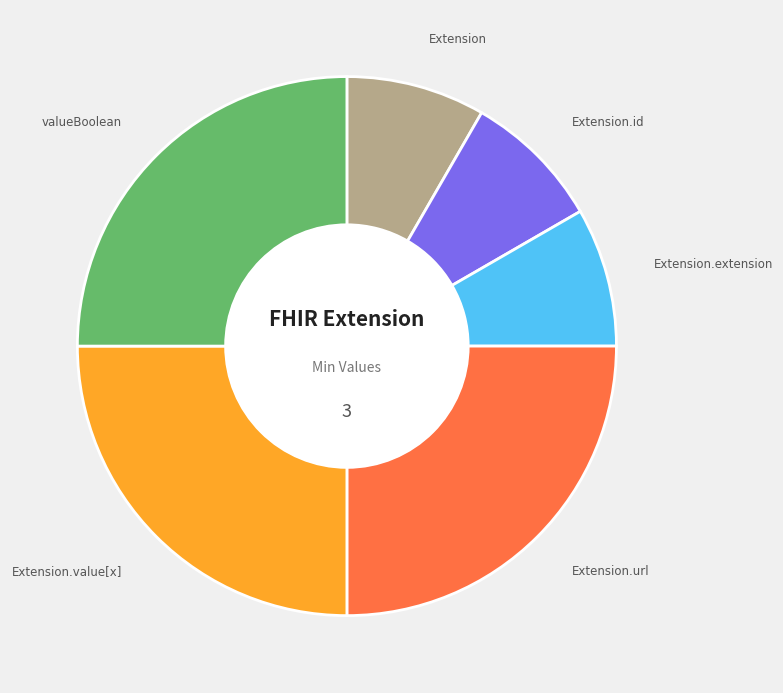

Does any single category account for the majority?

No